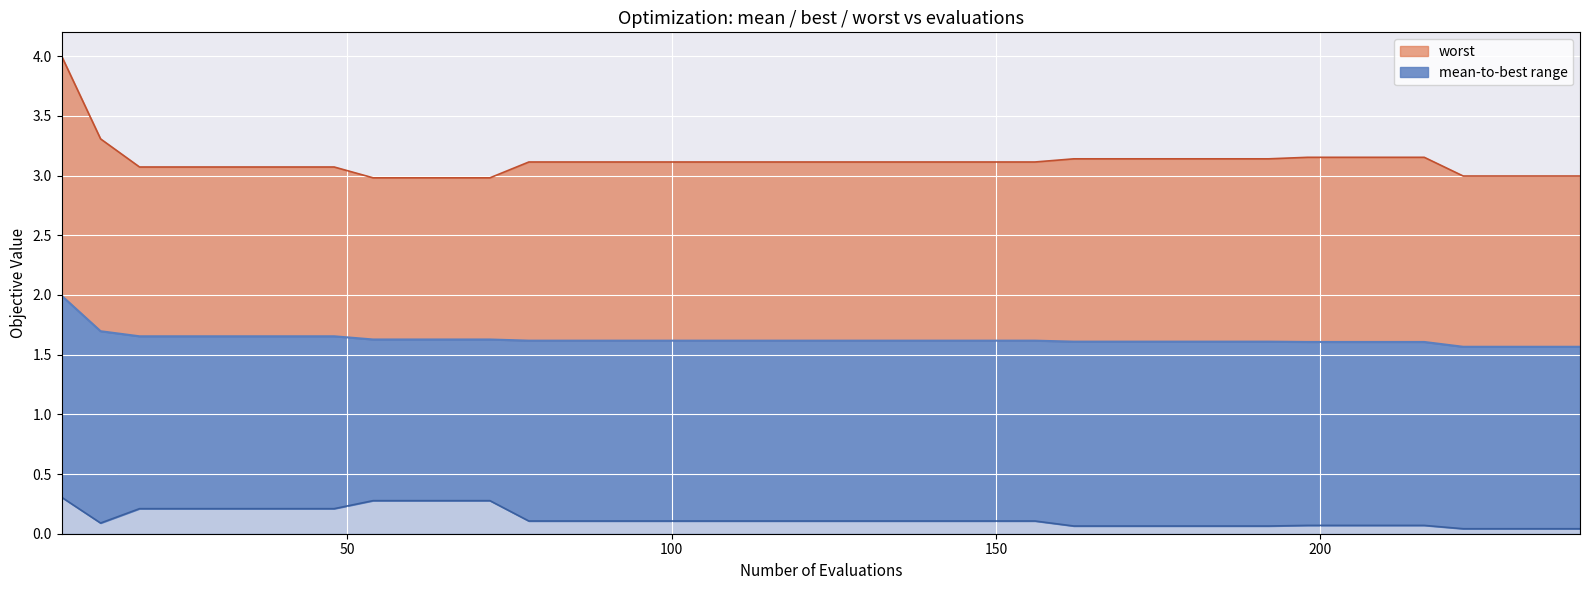

Rank the series at 126 from lowest to highest value.

best, mean, worst